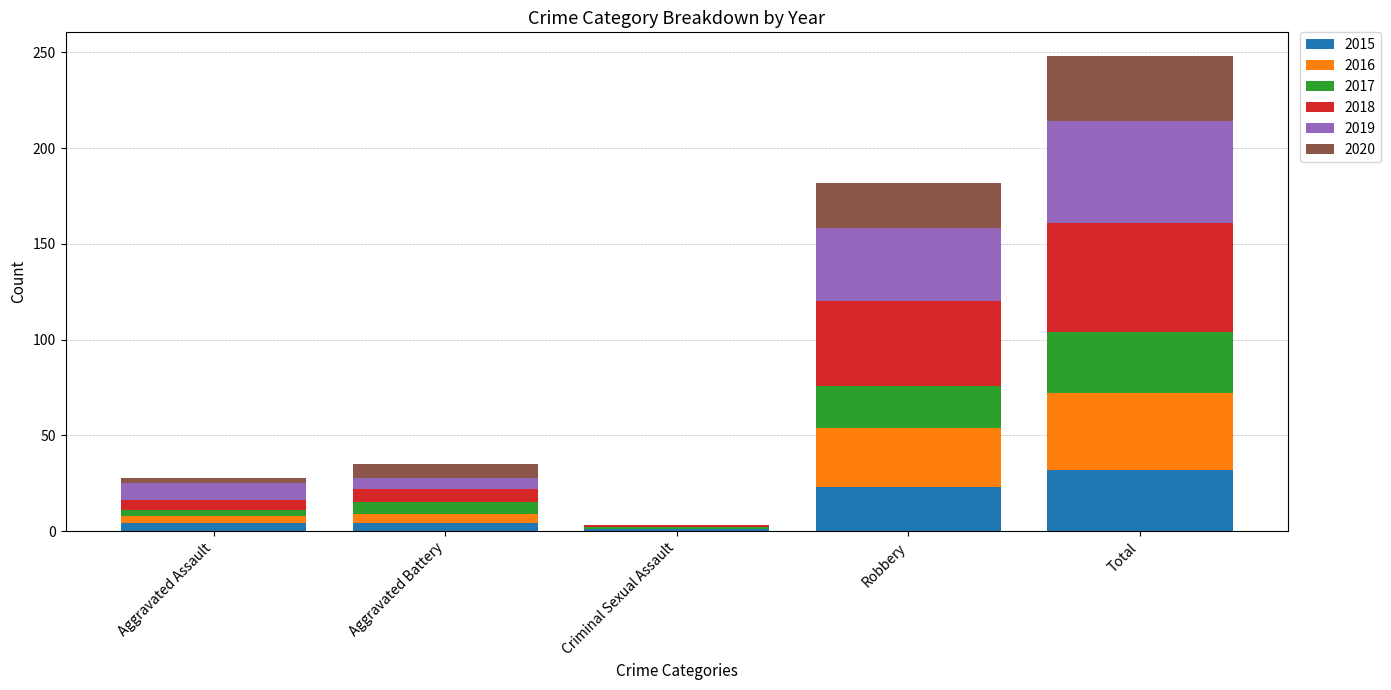

What is the total value across all series at Total?

248